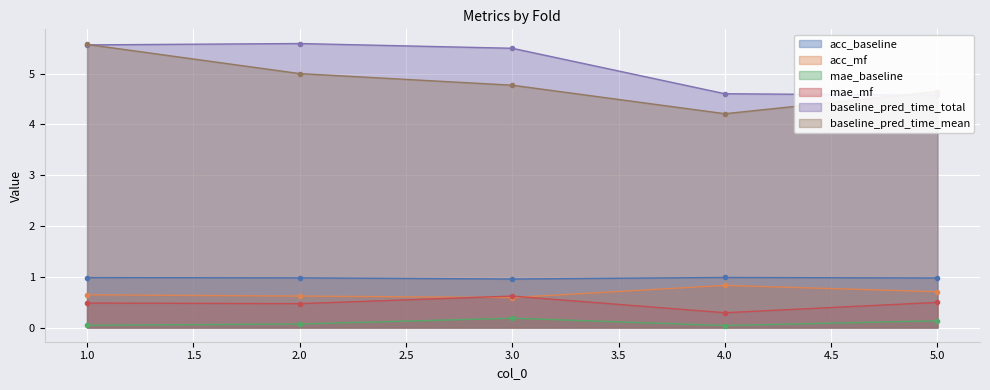

How many acc_baseline values are between 0 and 1?

5